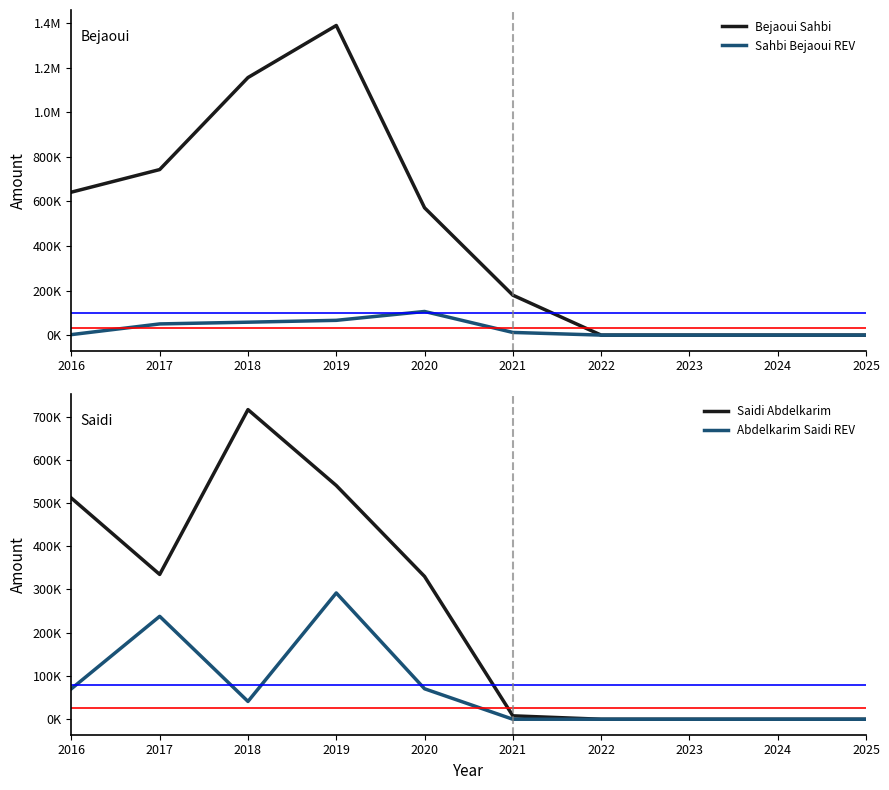

At which category is the sum across all series the highest?

2019